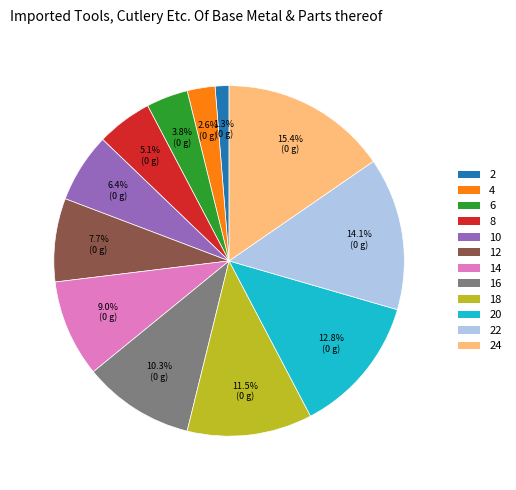

Is there a majority slice in this chart?

No